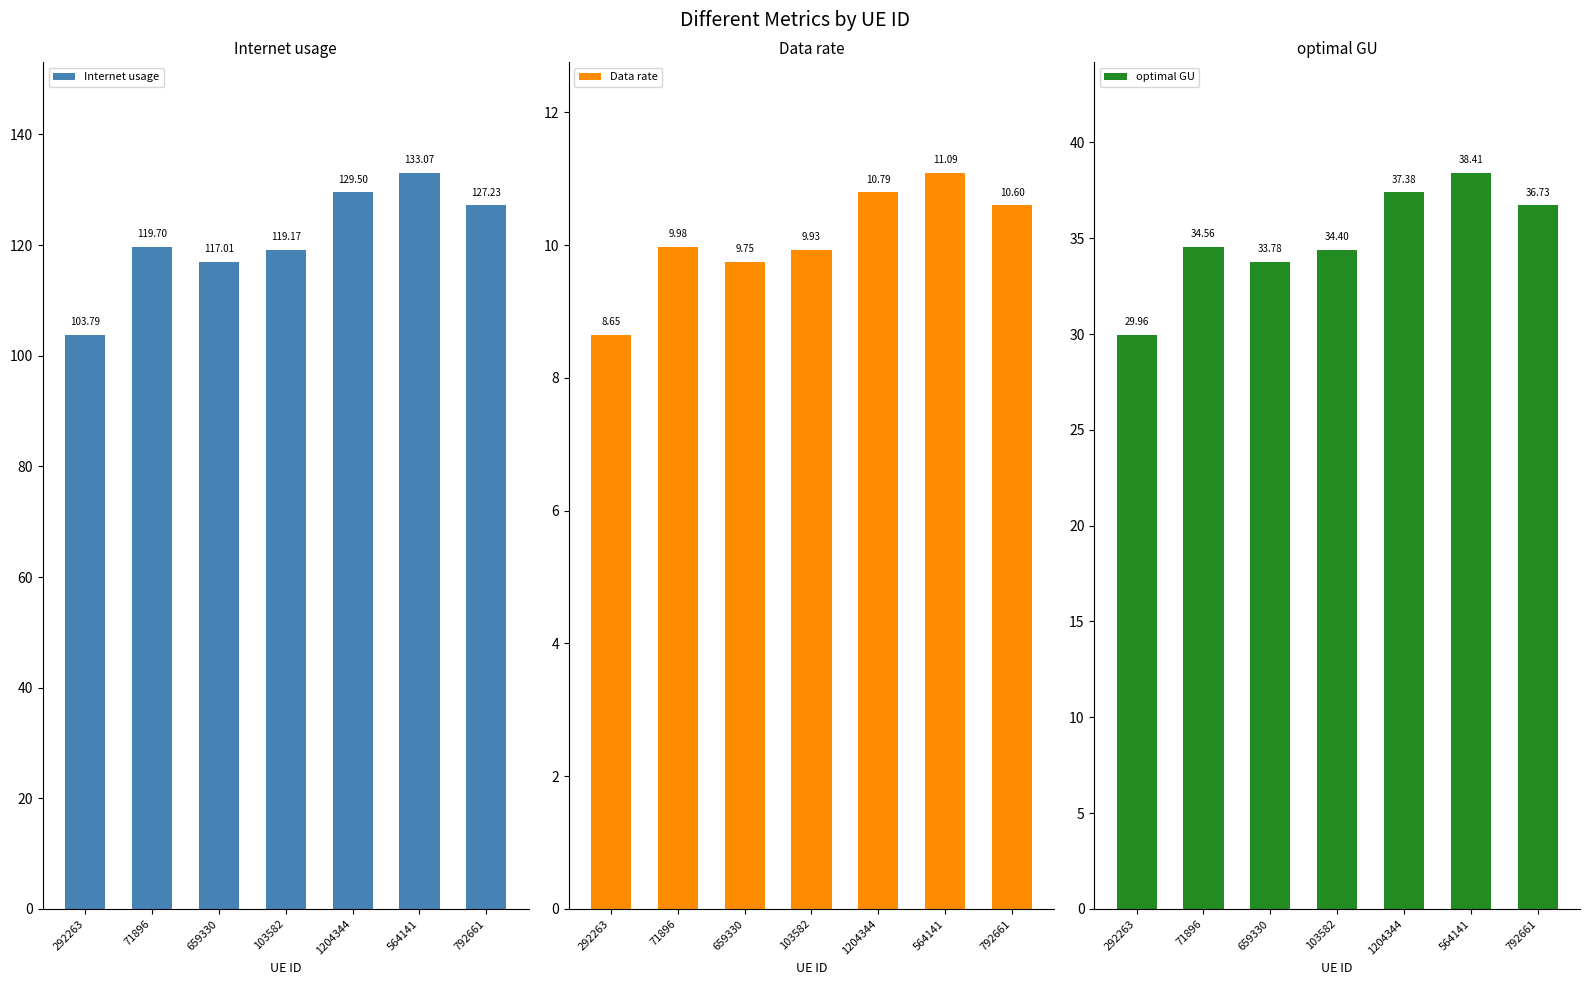

What is the minimum value for optimal GU?

30.0